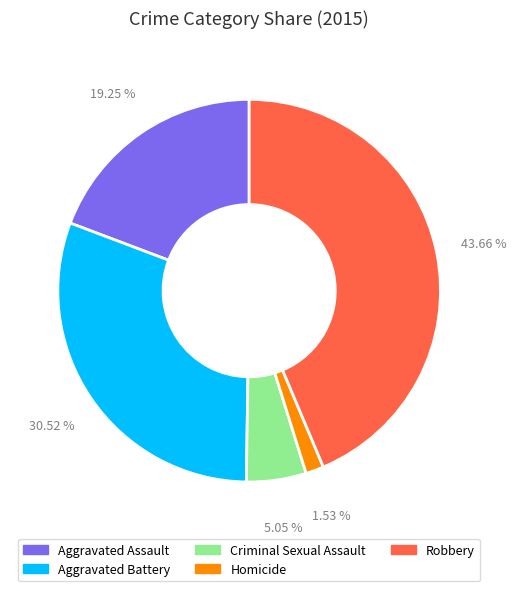

Count the number of slices in the pie.

5